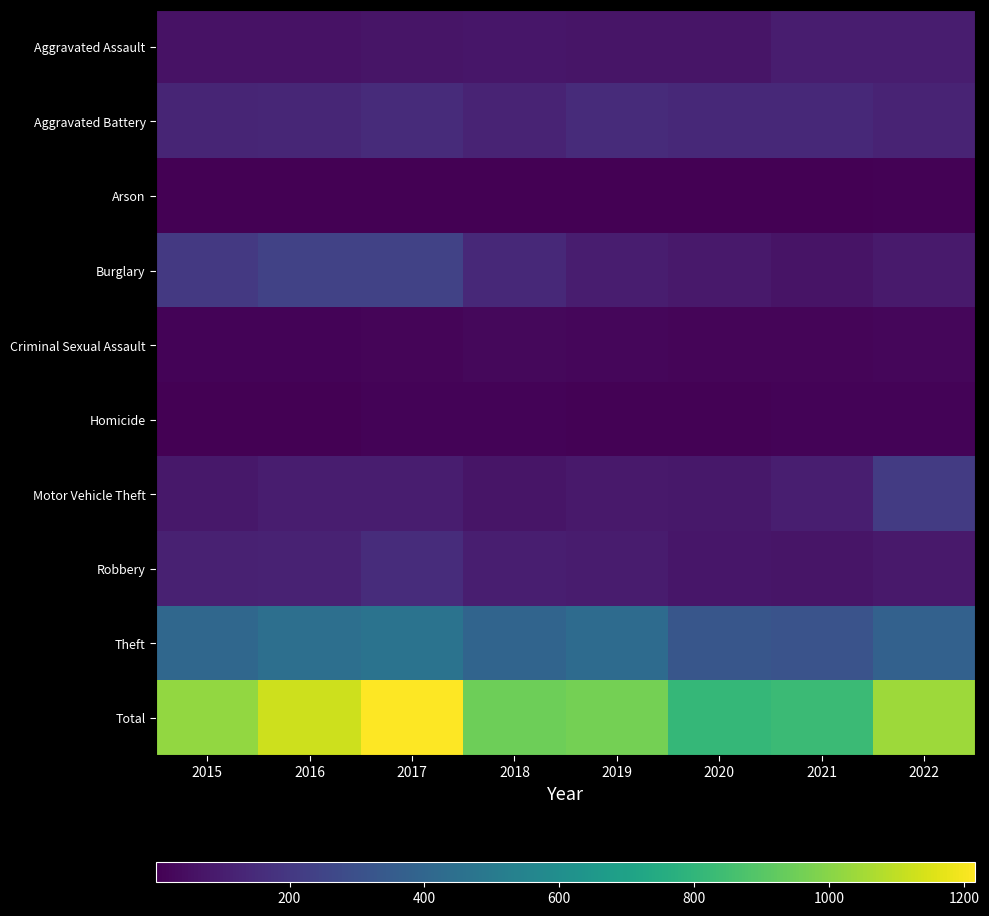

Reading left to right, what are all the values shown in this chart?

Aggravated Assault: 2015=59	2016=63	2017=73	2018=75	2019=72	2020=69	2021=101	2022=98
Aggravated Battery: 2015=130	2016=132	2017=151	2018=124	2019=151	2020=144	2021=141	2022=125
Arson: 2015=6	2016=3	2017=4	2018=3	2019=3	2020=3	2021=2	2022=9
Burglary: 2015=202	2016=243	2017=240	2018=142	2019=97	2020=86	2021=65	2022=91
Criminal Sexual Assault: 2015=15	2016=15	2017=19	2018=27	2019=25	2020=18	2021=19	2022=25
Homicide: 2015=6	2016=6	2017=12	2018=12	2019=8	2020=9	2021=16	2022=12
Motor Vehicle Theft: 2015=81	2016=98	2017=98	2018=72	2019=85	2020=78	2021=102	2022=213
Robbery: 2015=114	2016=120	2017=155	2018=102	2019=95	2020=74	2021=69	2022=87
Theft: 2015=407	2016=445	2017=465	2018=393	2019=426	2020=328	2021=314	2022=381
Total: 2015=1020	2016=1125	2017=1217	2018=950	2019=962	2020=809	2021=829	2022=1041